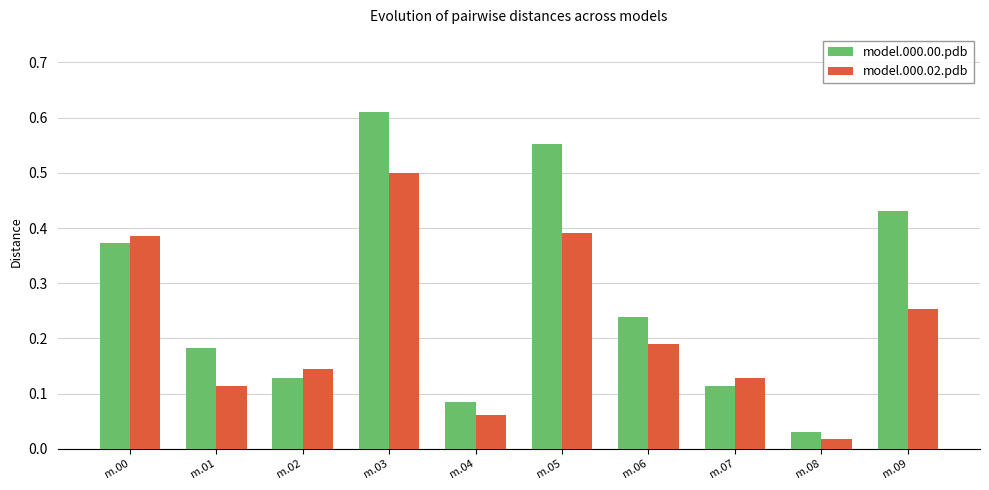

What is the sum of the model.000.00.pdb values at m.04 and m.00?

0.5